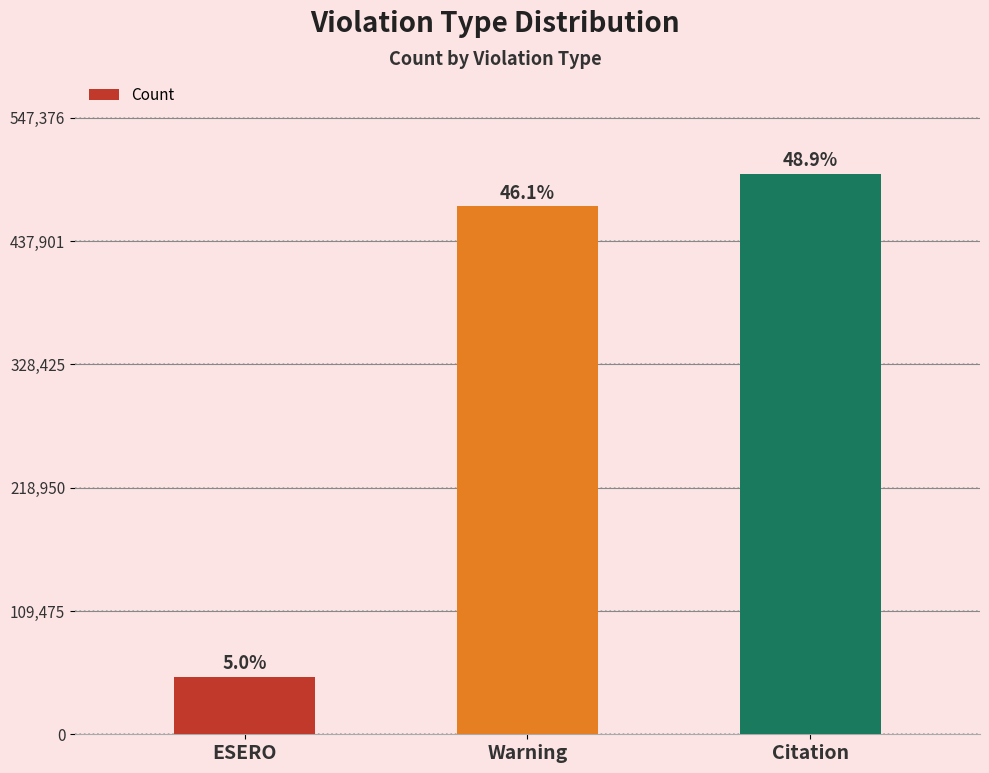

How many bars are there in total?

3